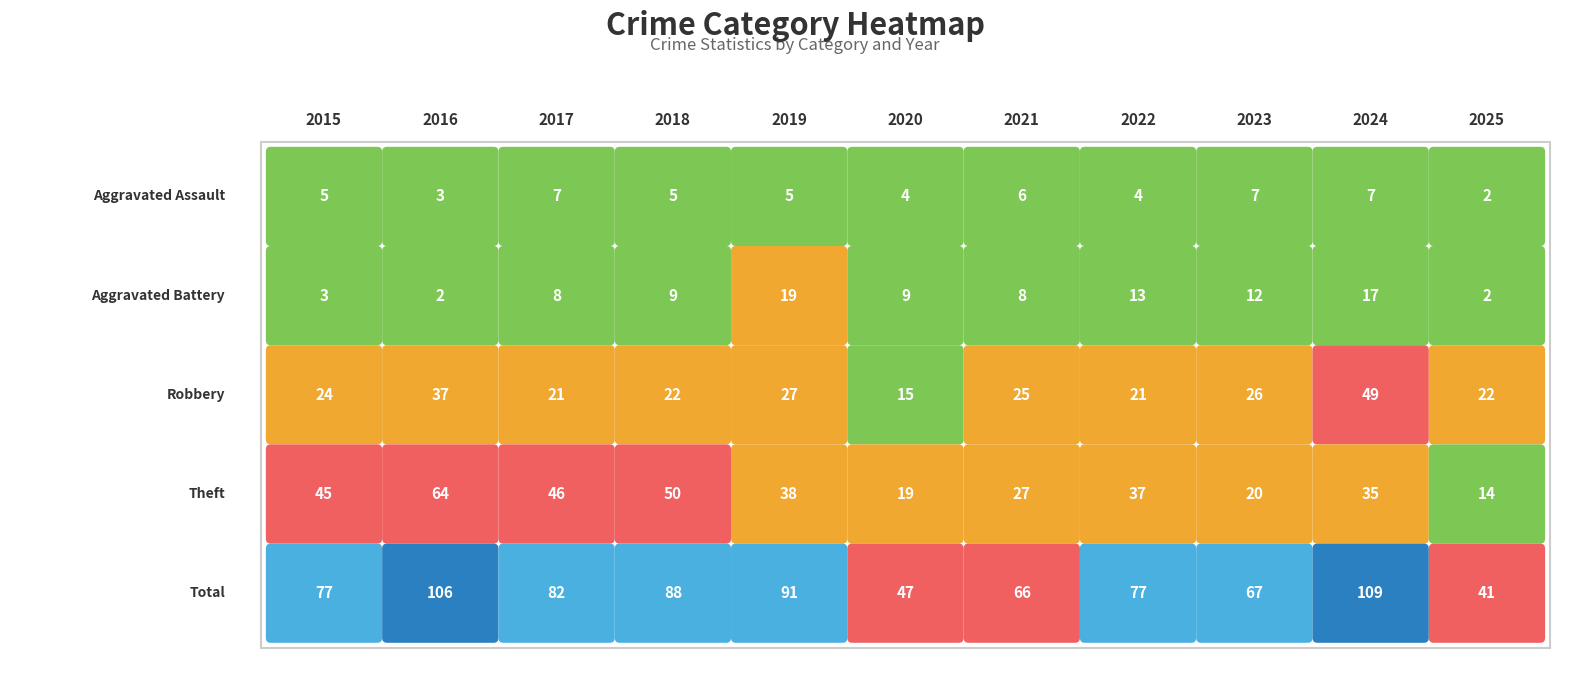

How many Aggravated Assault values are between 4 and 7?

9